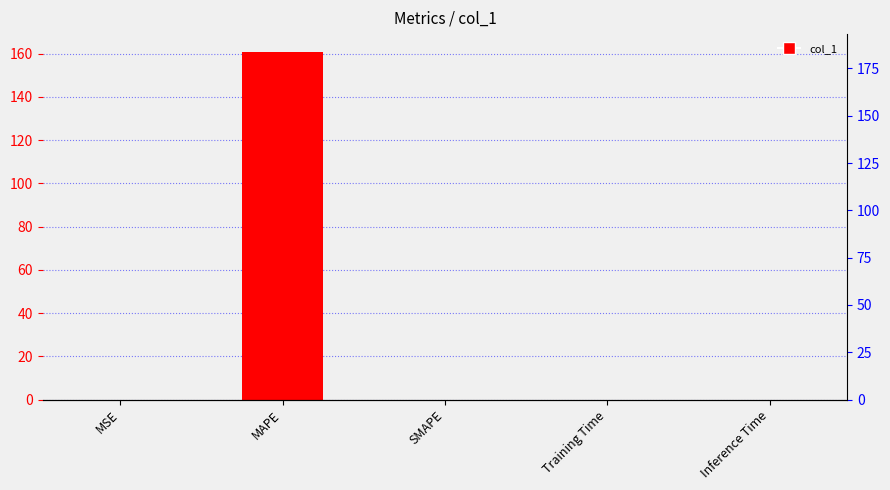

What is the difference between the maximum and minimum values?

160.9